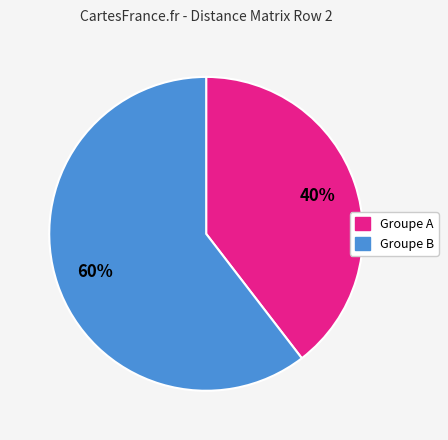

To the nearest percent, what is the average slice percentage?

50%